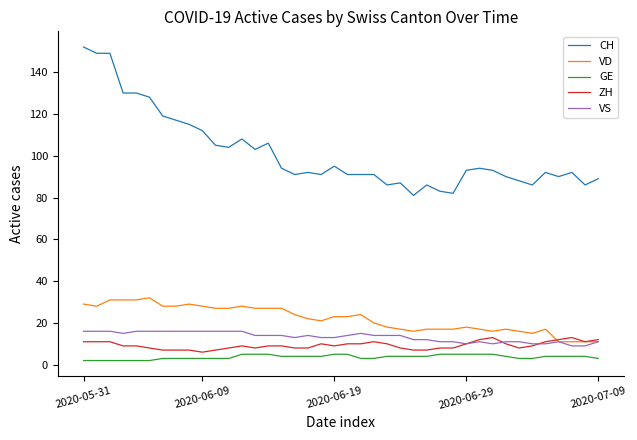

Which series has the largest total across all categories?

CH